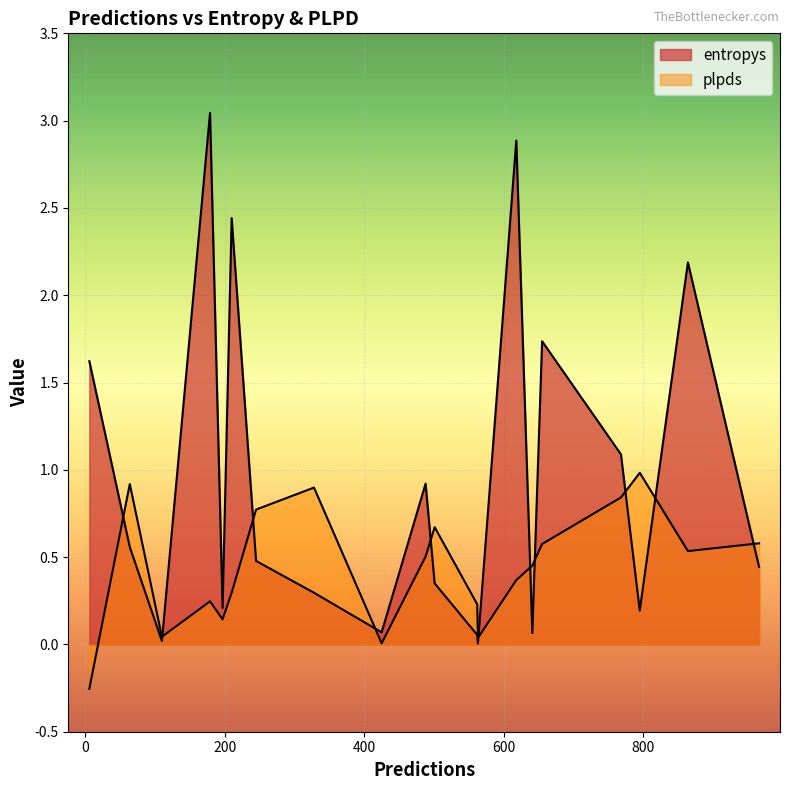

Where is plpds nearest to the value 0?

425